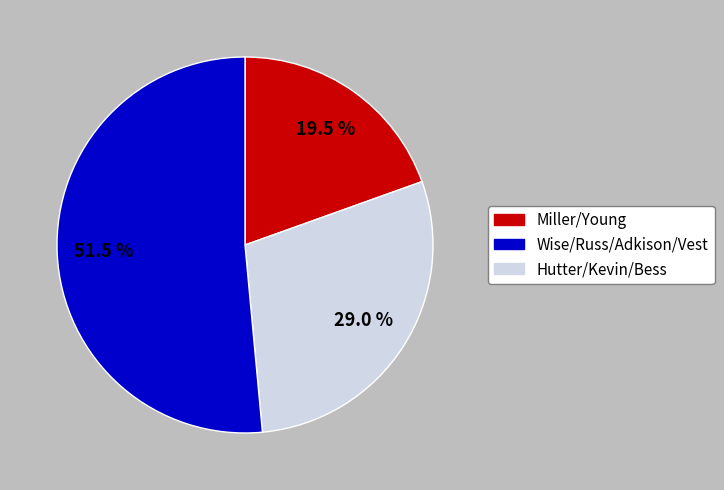

What percentage is NOT represented by Wise/Russ/Adkison/Vest?

71.0%